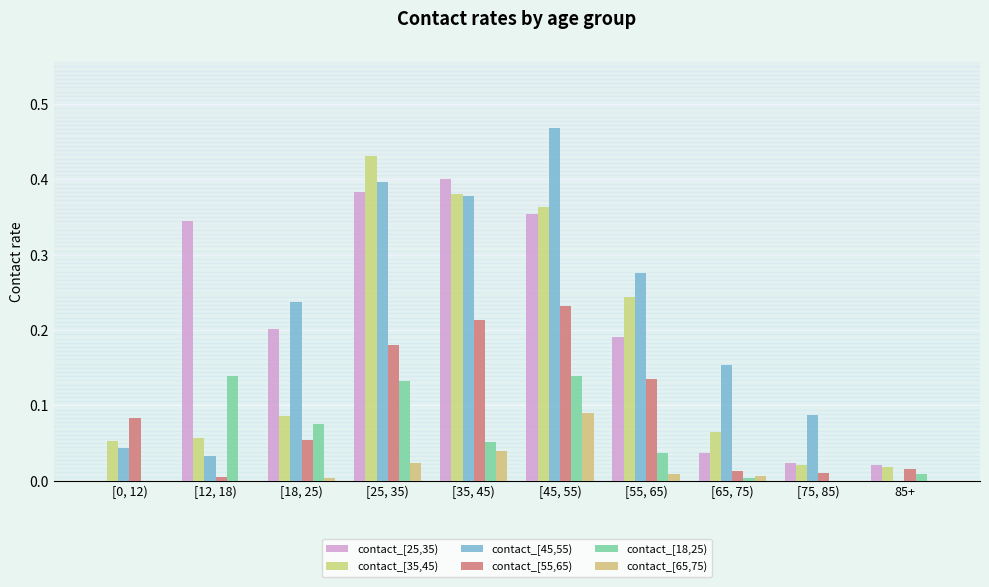

Between [0, 12) and [55, 65), which is larger?

[55, 65)